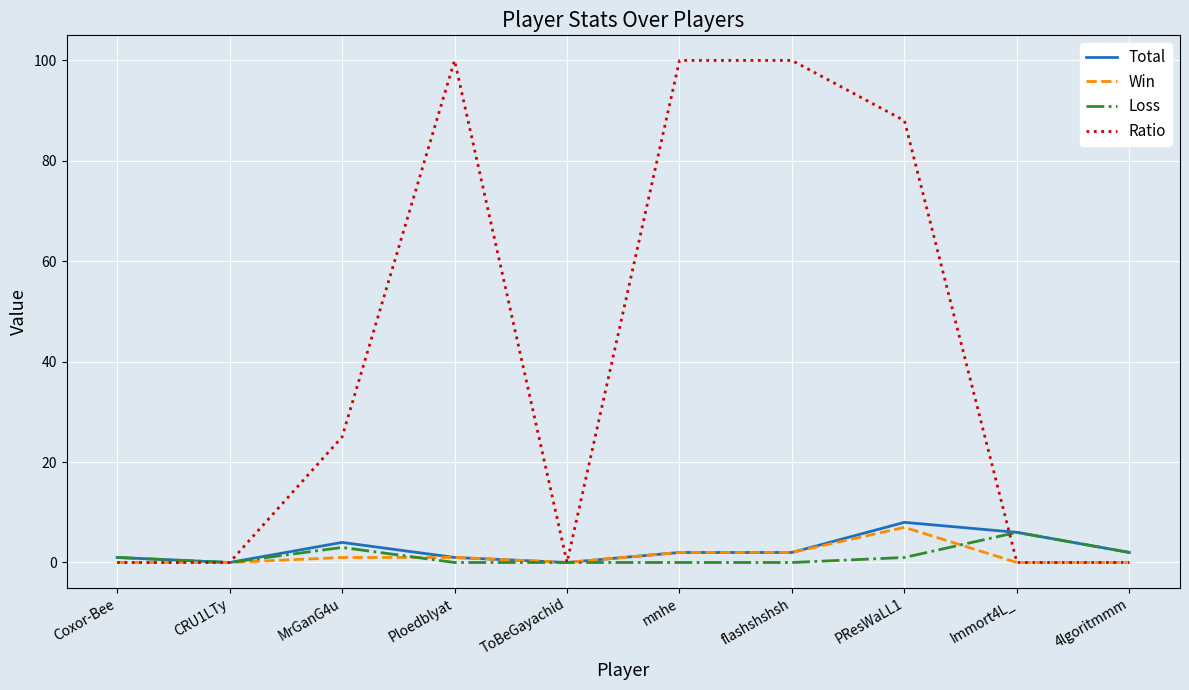

What is the average value of the Win series?

1